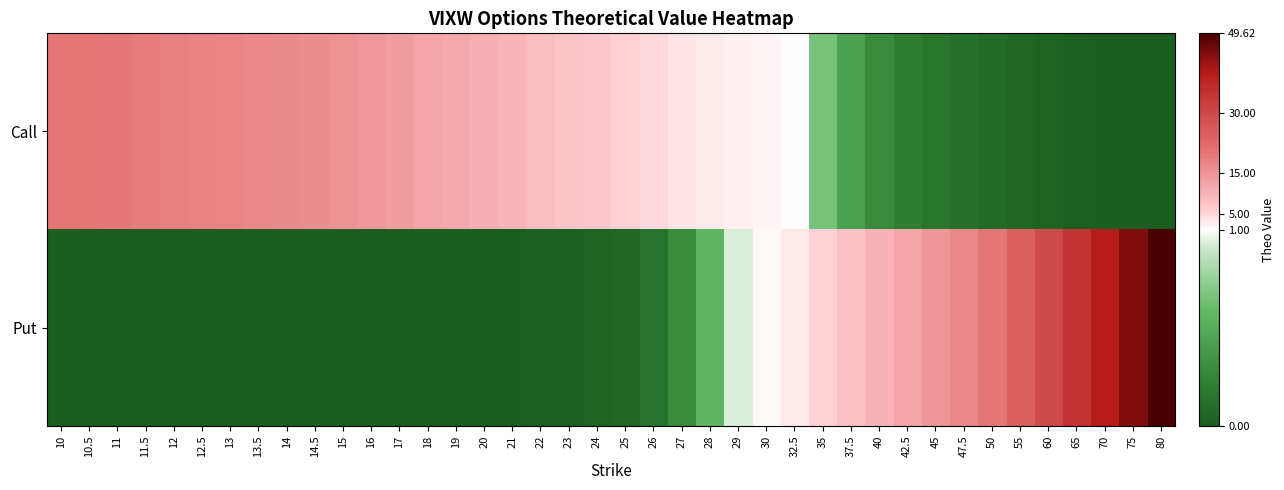

What is the total value across all series at 30?

3.2